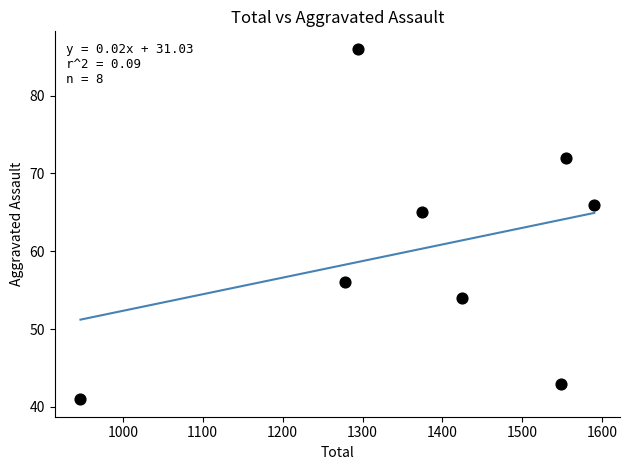

What Y value in the scatter plot is closest to 63?

65